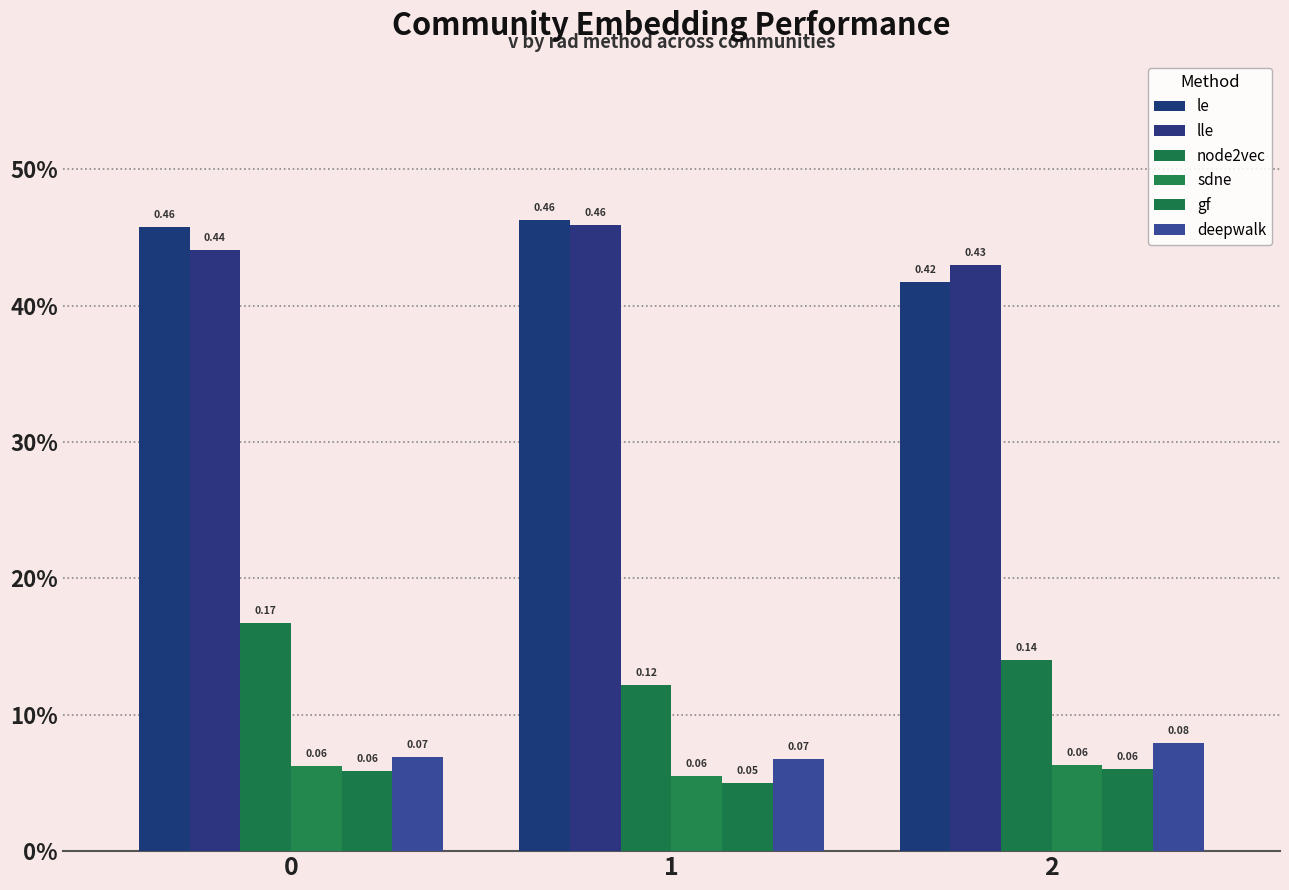

The node2vec series shows 0.1 at 0. True or false?

False